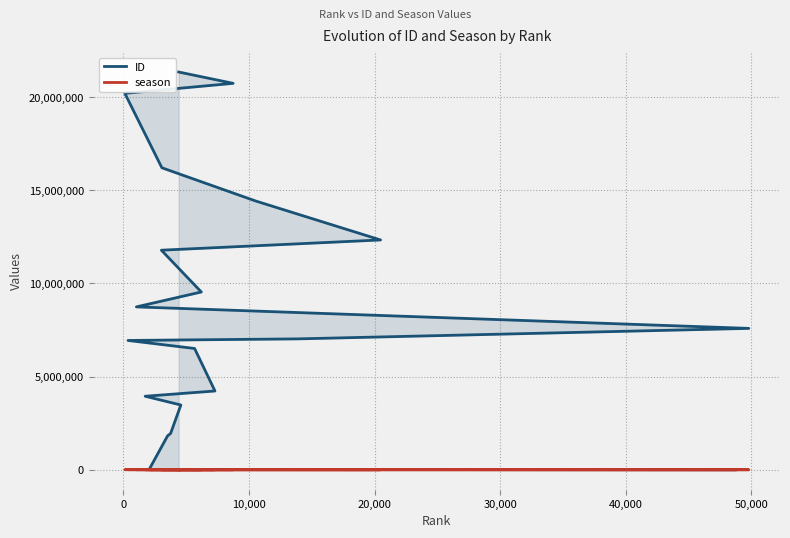

Rank the series by their maximum value, from lowest to highest.

season, ID